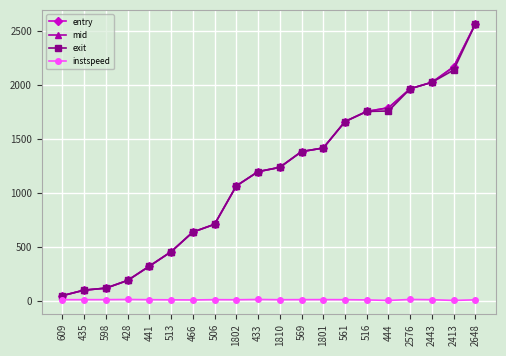

How many lines are shown in the chart?

4